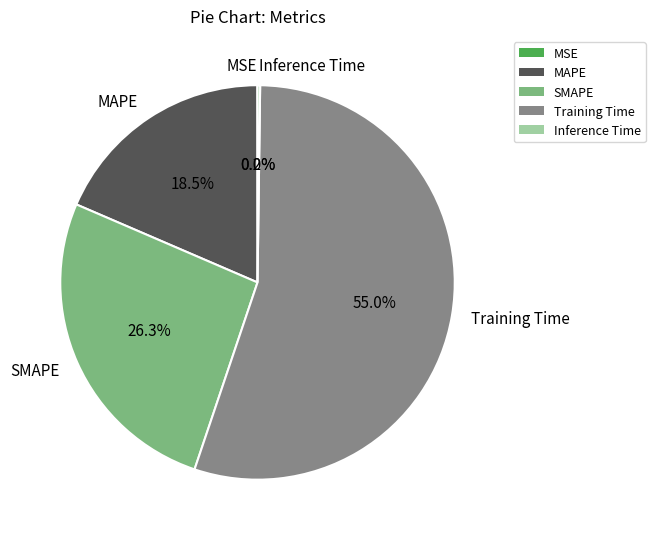

What is the majority slice?

Training Time